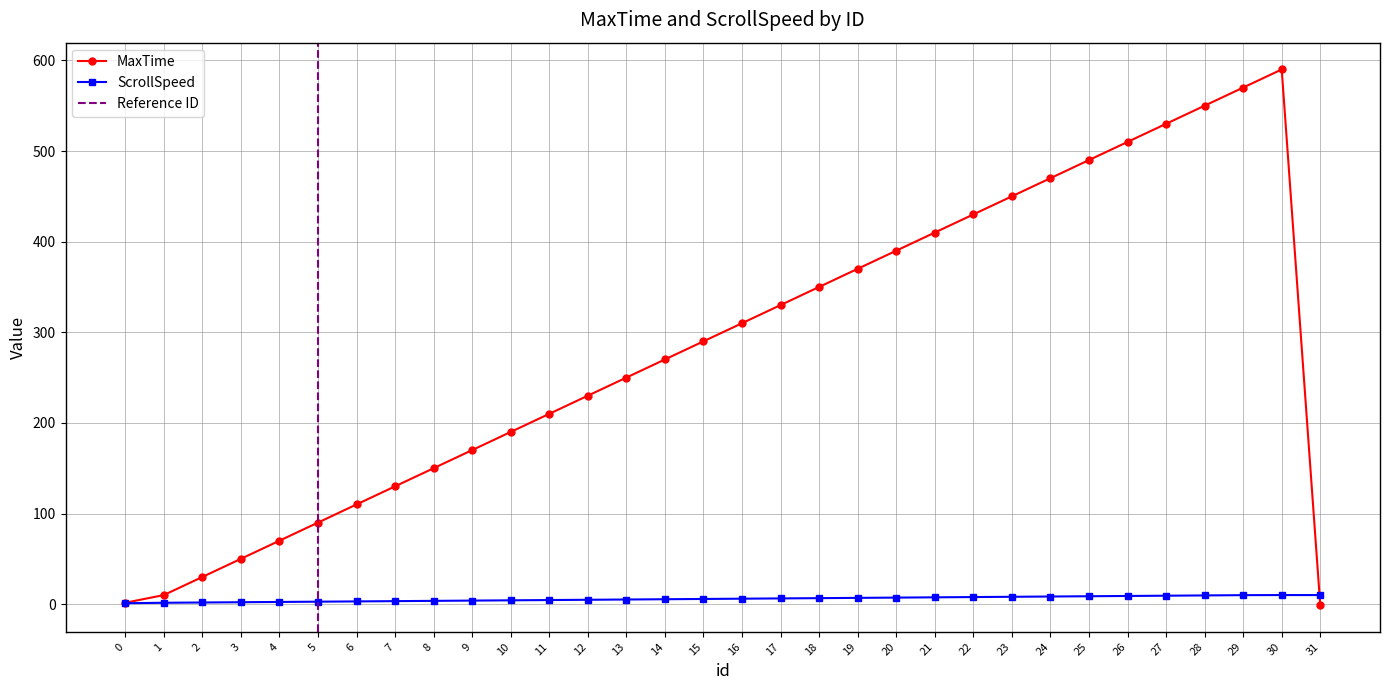

True or false: MaxTime and ScrollSpeed intersect in this chart.

True